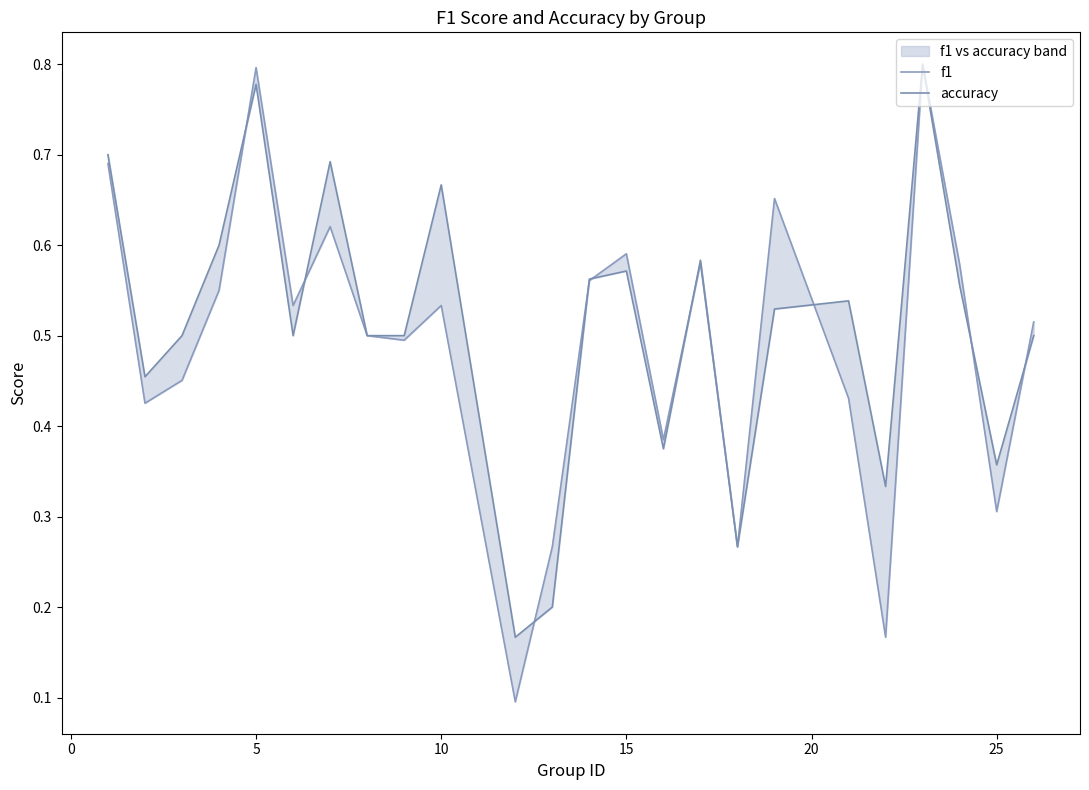

What is the highest value of the f1 series?

0.8